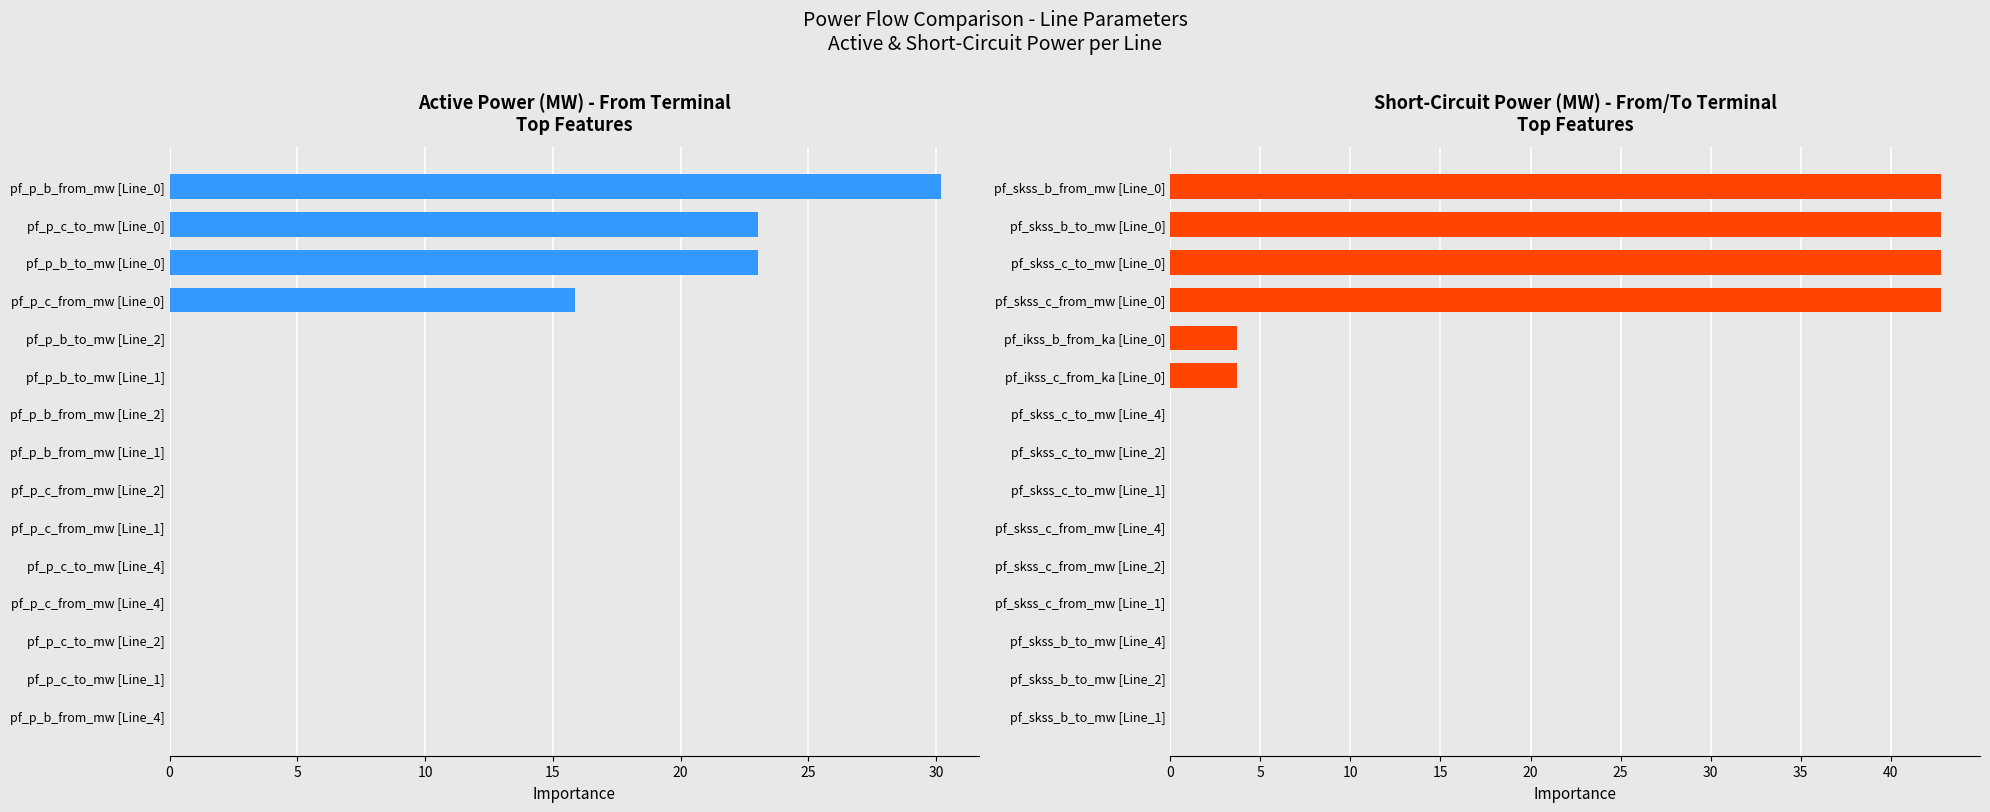

Which series has the largest total across all categories?

pf_skss MW values